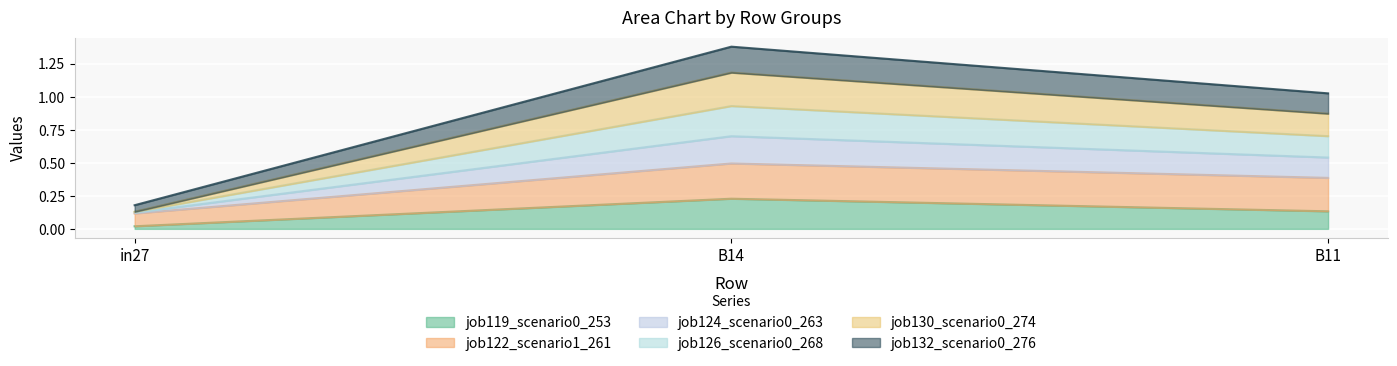

What is the difference between the maximum and minimum values in the job119_scenario0_253 series?

0.2